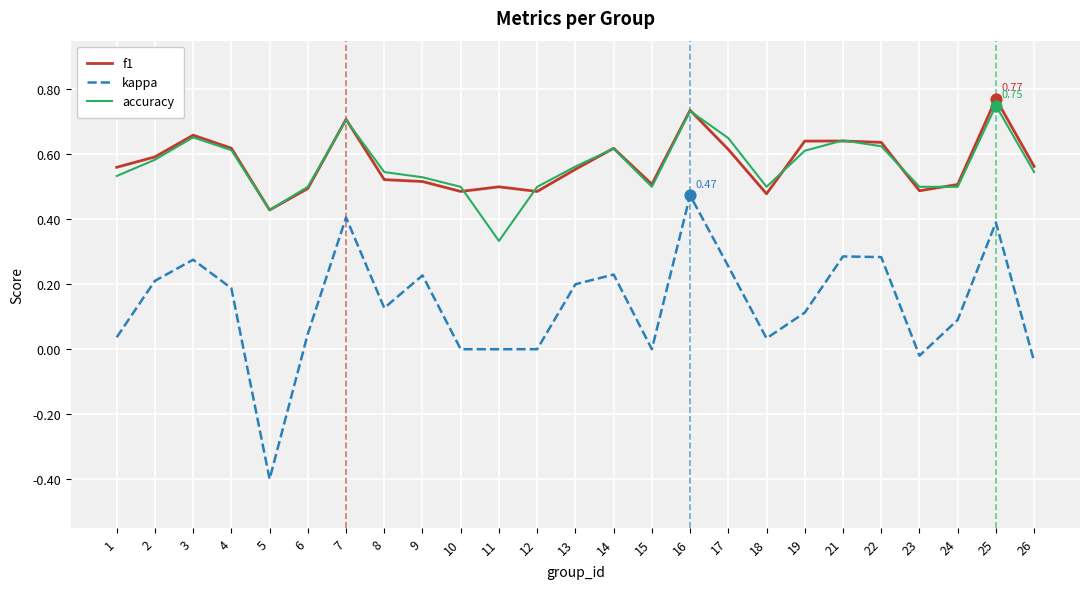

Which series has the widest spread of values?

kappa